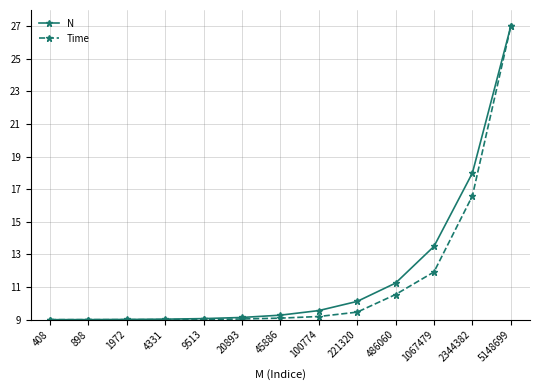

What is the value of the N point at the 9th from the left?

10.1